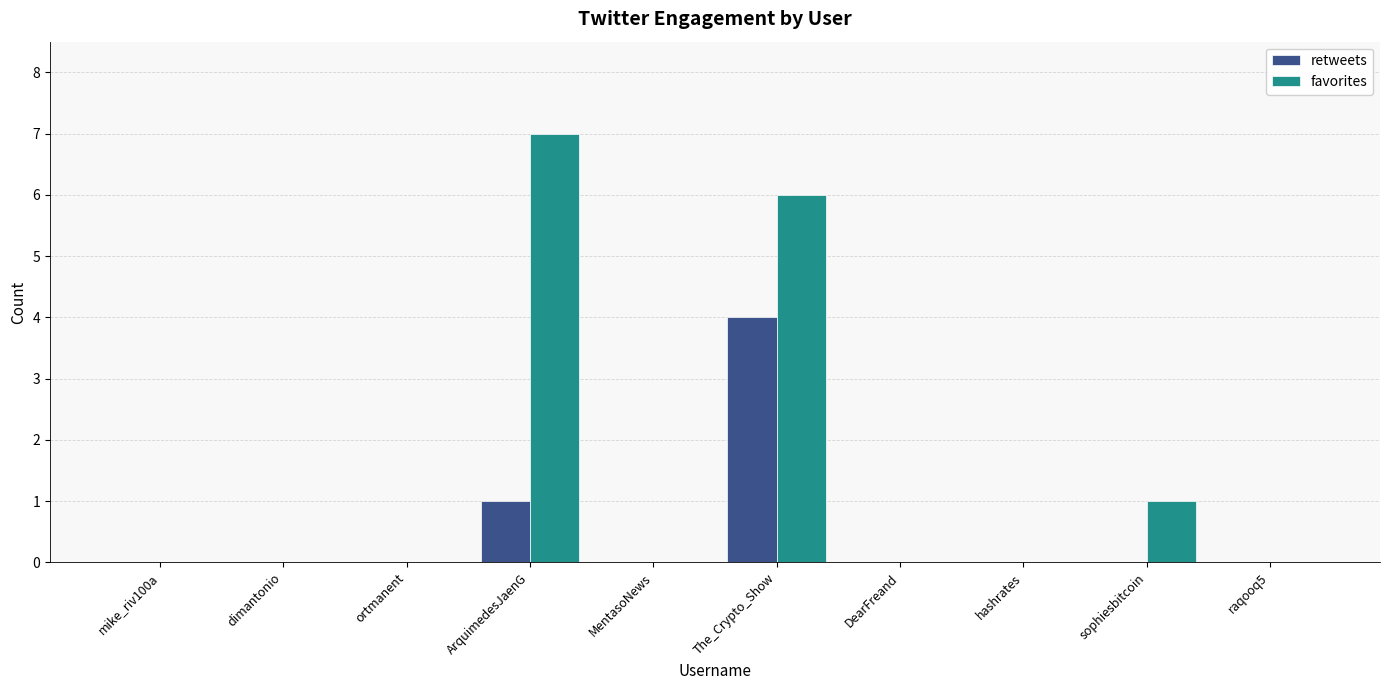

Between ArquimedesJaenG and raqooq5, which series saw the biggest shift?

favorites